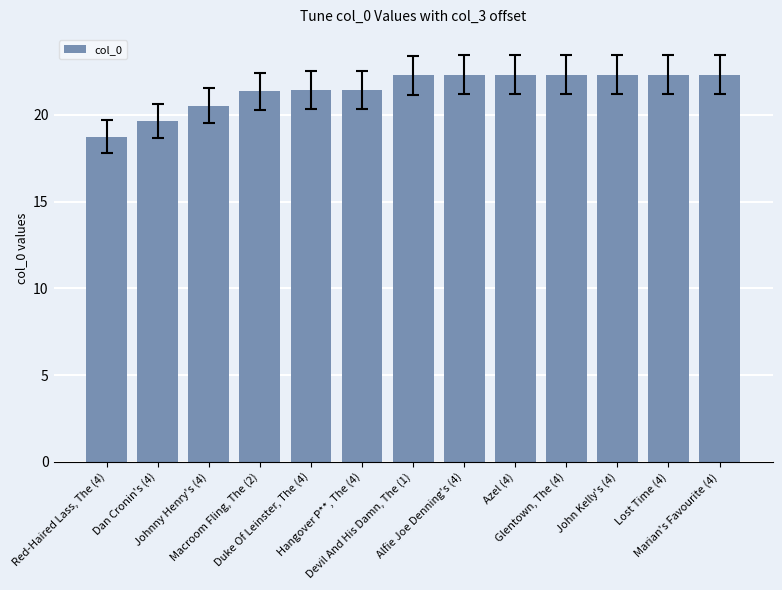

What is the maximum value shown in the chart?

22.3